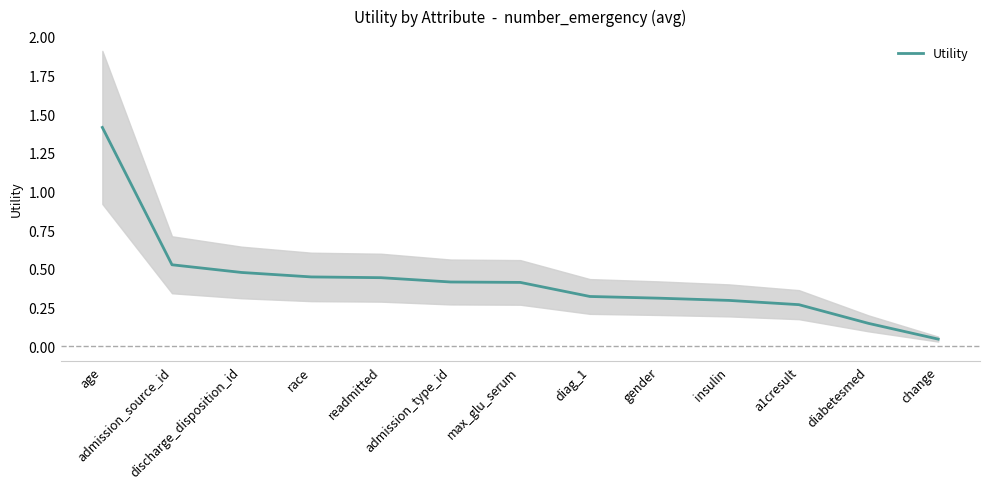

Is this an area chart (filled region under the line)?

No